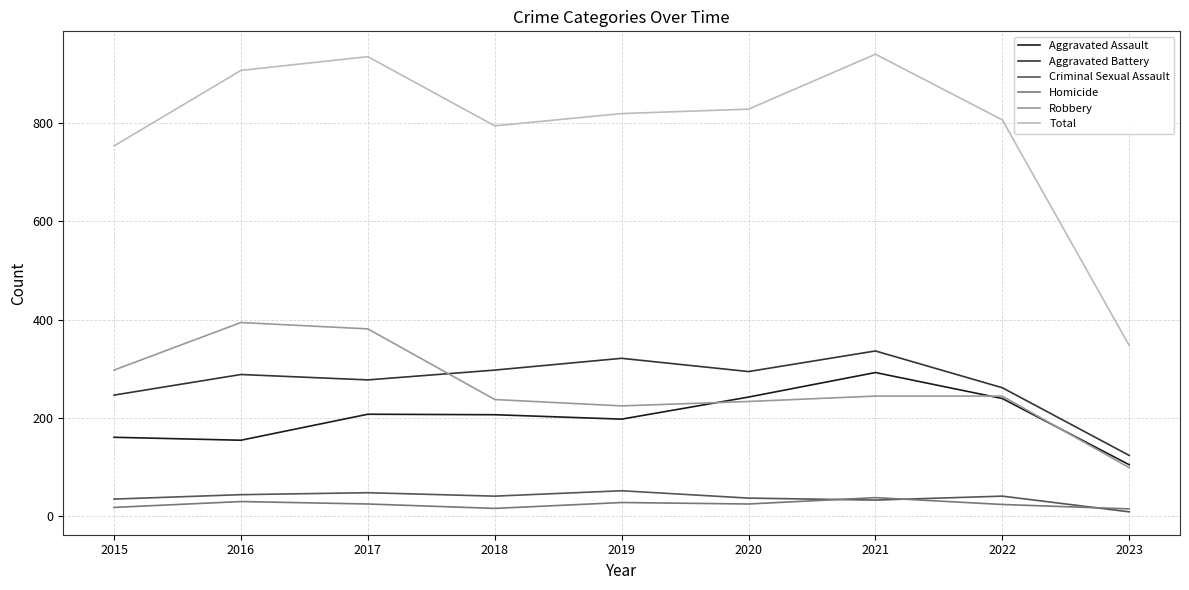

True or false: Total and Aggravated Assault intersect in this chart.

False